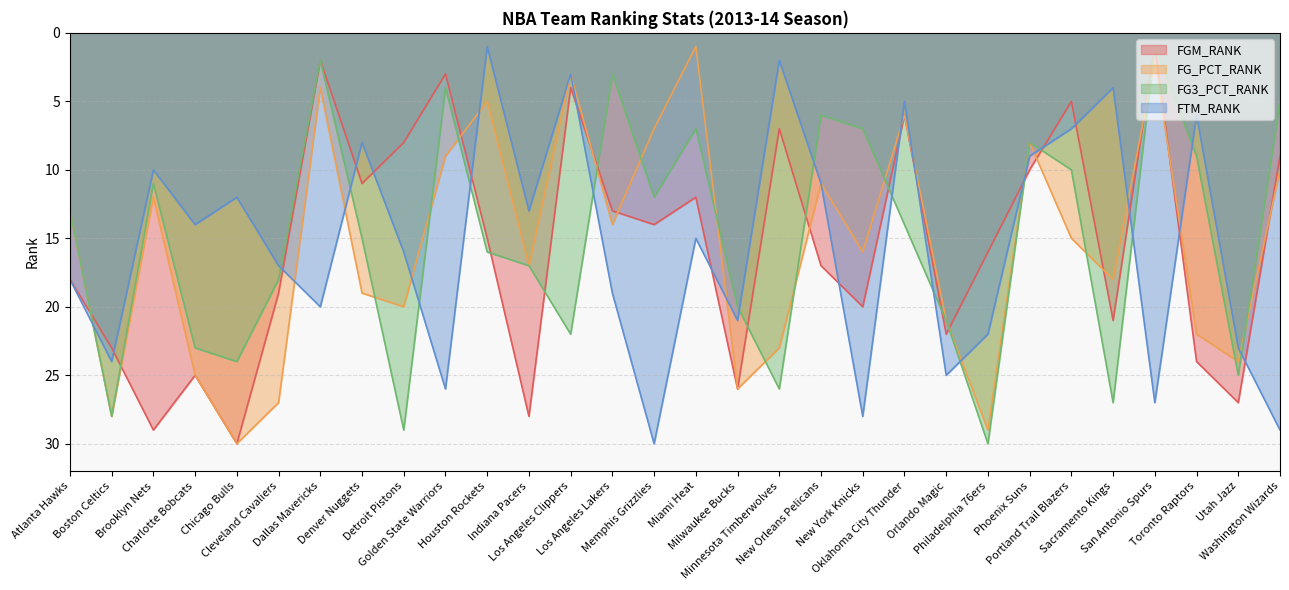

How many interior local valleys does the FGM_RANK series have?

9